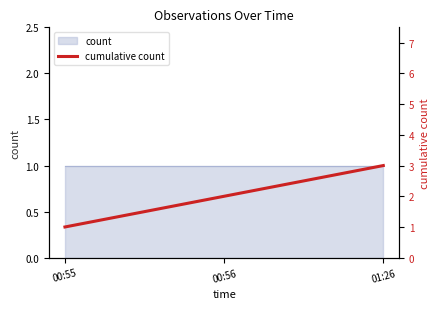

Reading left to right, list all the values displayed in this chart.

00:55=1	00:56=2	01:26=3